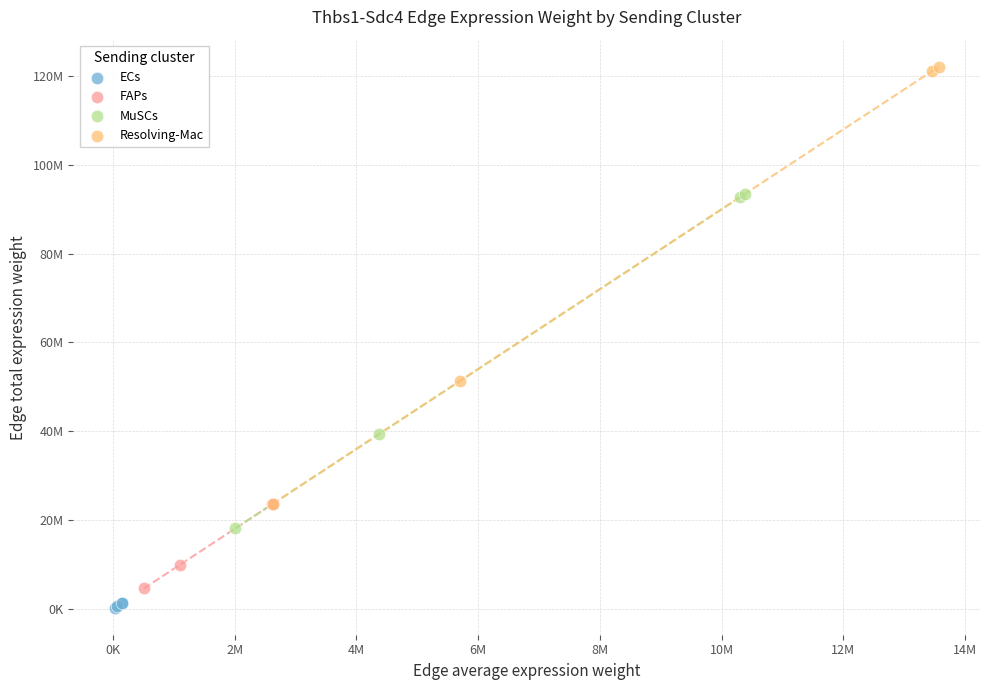

What are all the series names shown in the legend?

ECs, FAPs, MuSCs, Resolving-Mac